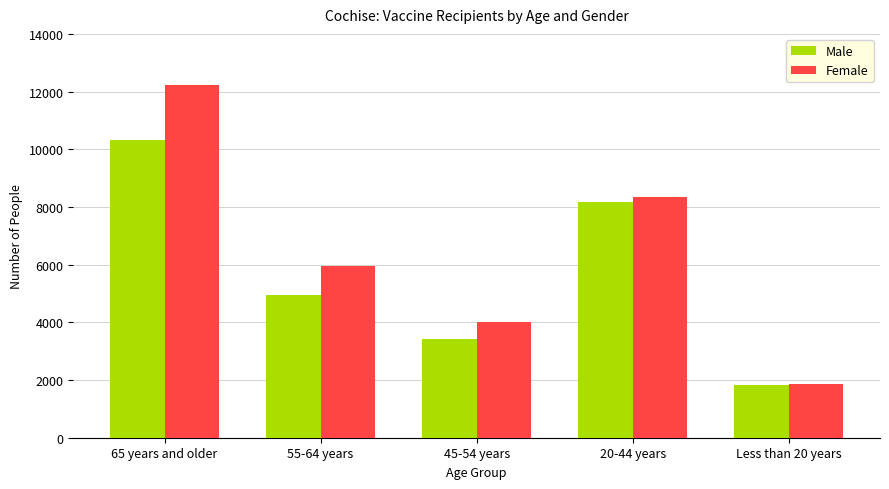

What are all the series names shown in the legend?

Male, Female